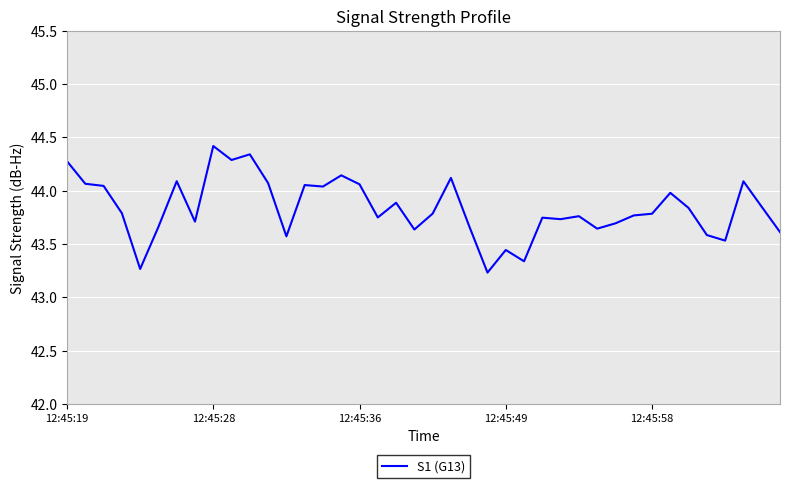

What is the minimum value shown in the chart?

43.2